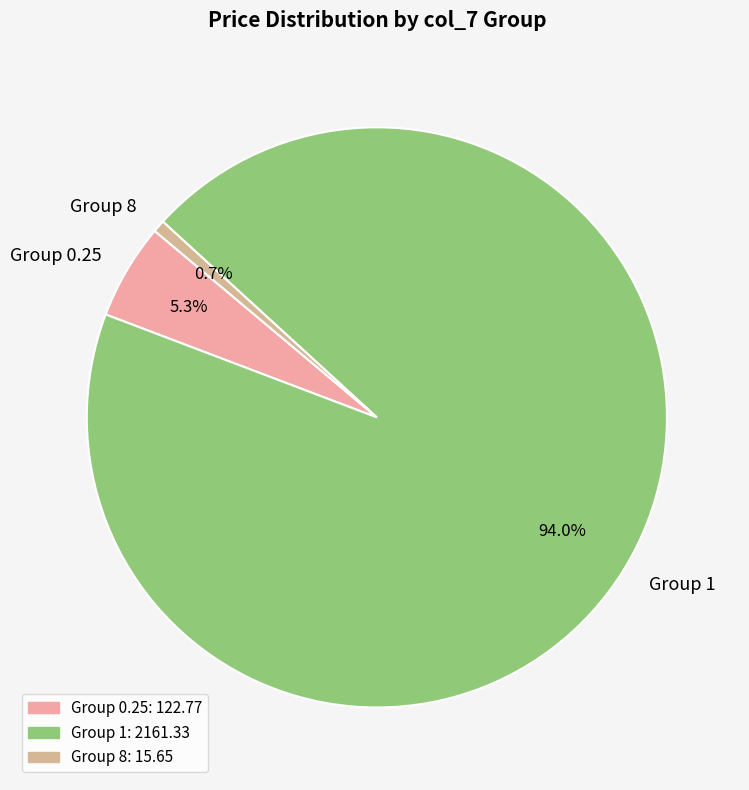

Do Group 0.25 and Group 8 together represent more than half of the pie?

No